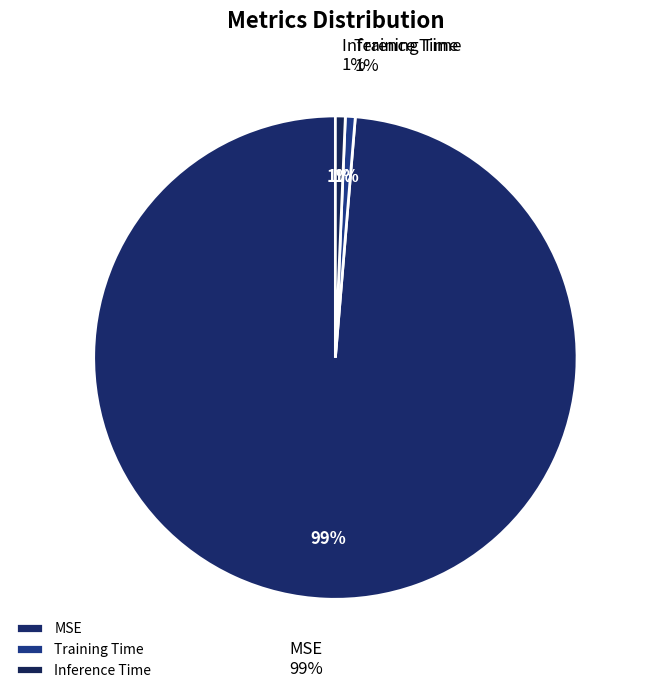

The MSE slice represents 89% of the pie. True or false?

False